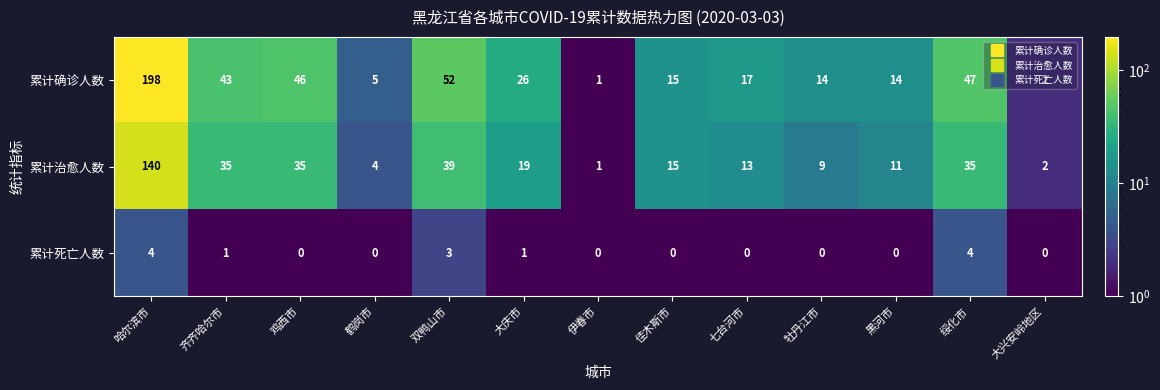

Which series has the largest total across all categories?

累计确诊人数